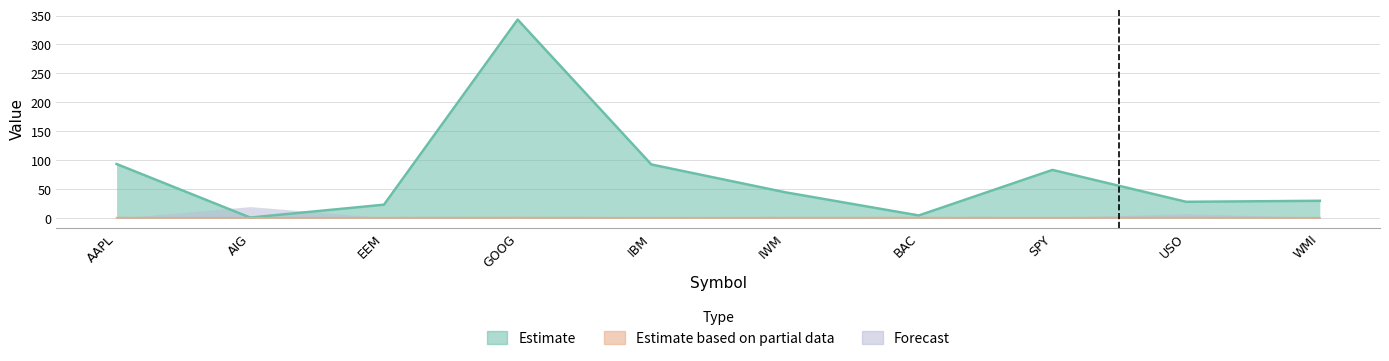

Reading left to right, extract all data points from this chart.

Estimate: 93.5	1.0	23.3	343.0	92.7	44.8	4.7	83.3	28.3	30.0
Estimate based on partial data: 0.9	0.7	0.8	1.0	0.7	0.8	0.9	0.8	1.0	0.7